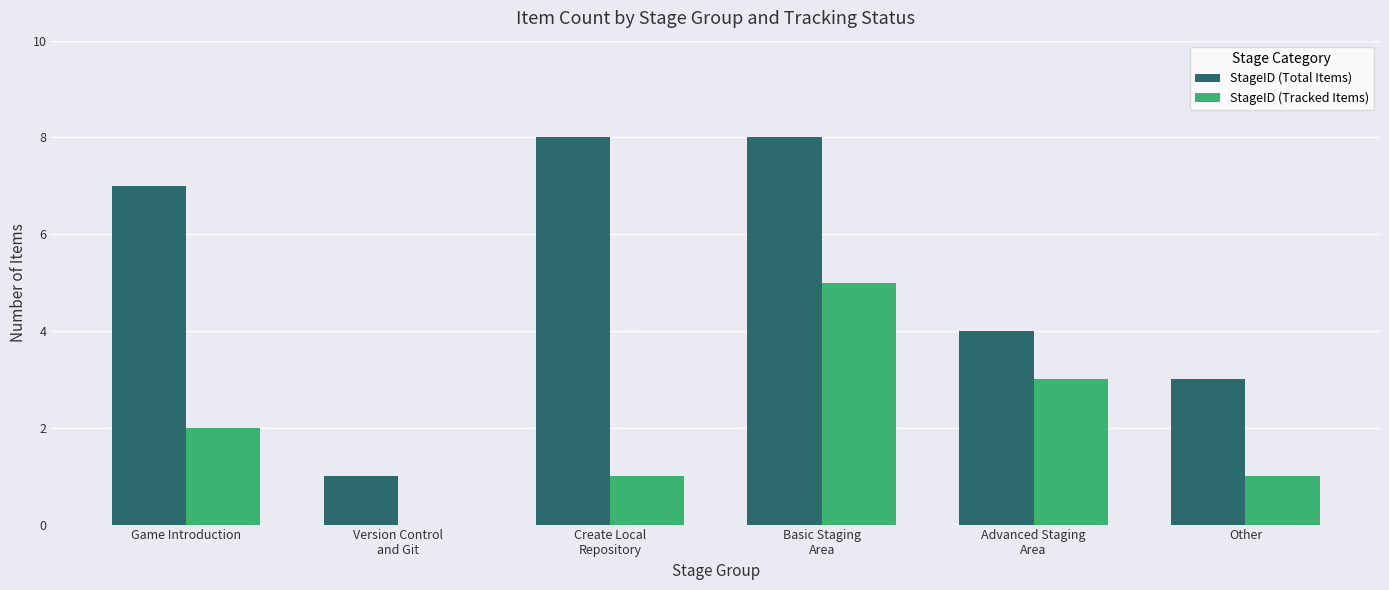

How many series are shown in this chart?

2